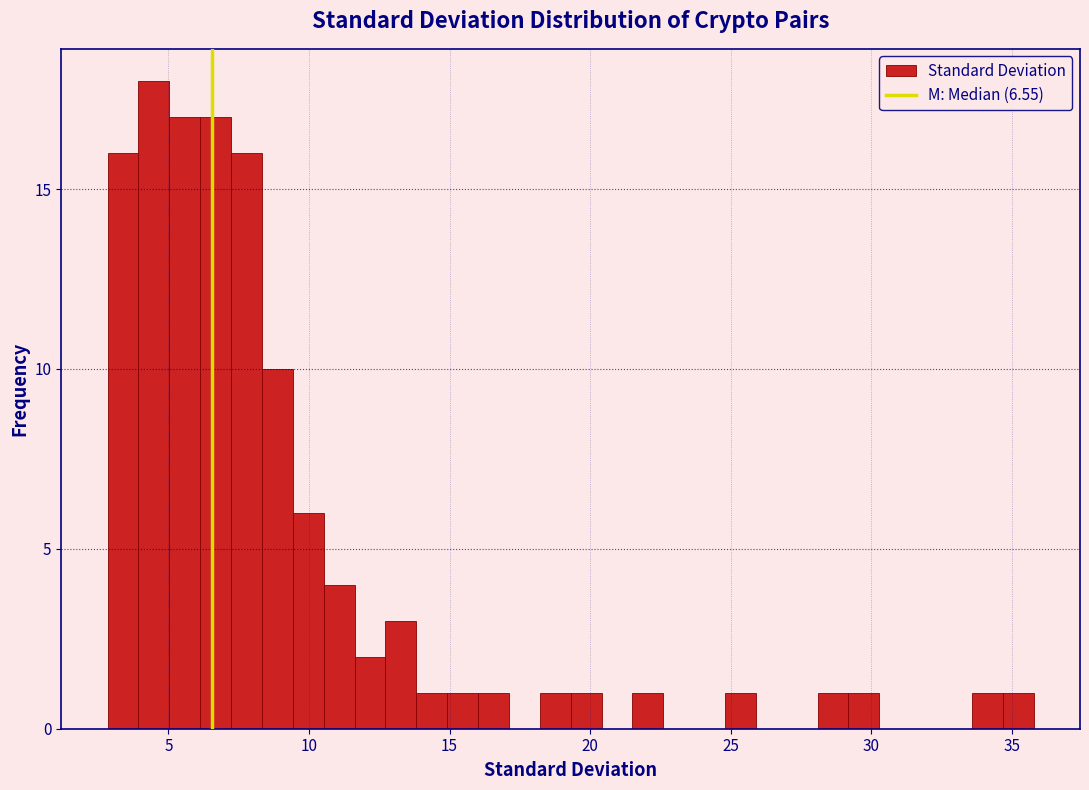

Around what value on the x-axis is the tallest bar? Give the approximate position of its centre, as read against the axis.

4.5